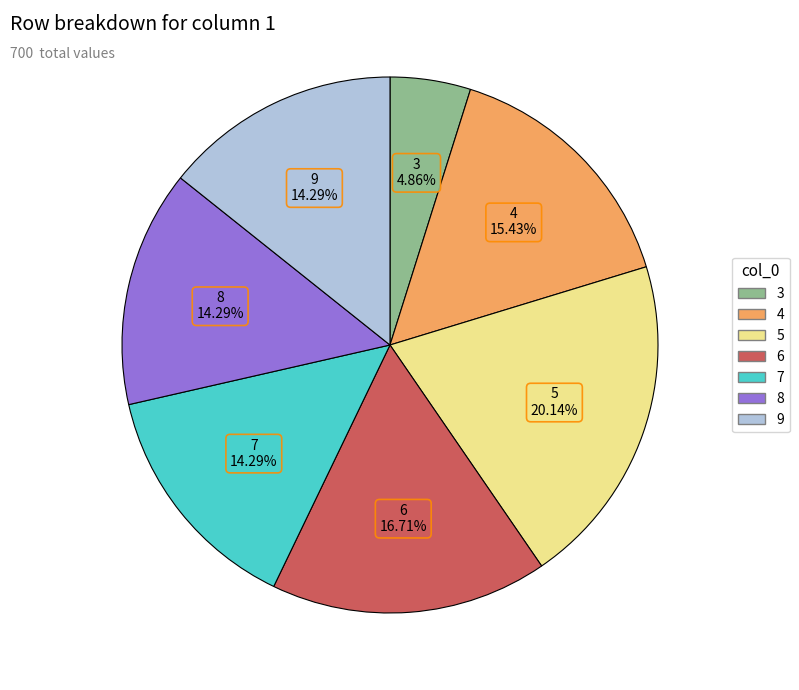

Is there a majority slice in this chart?

No